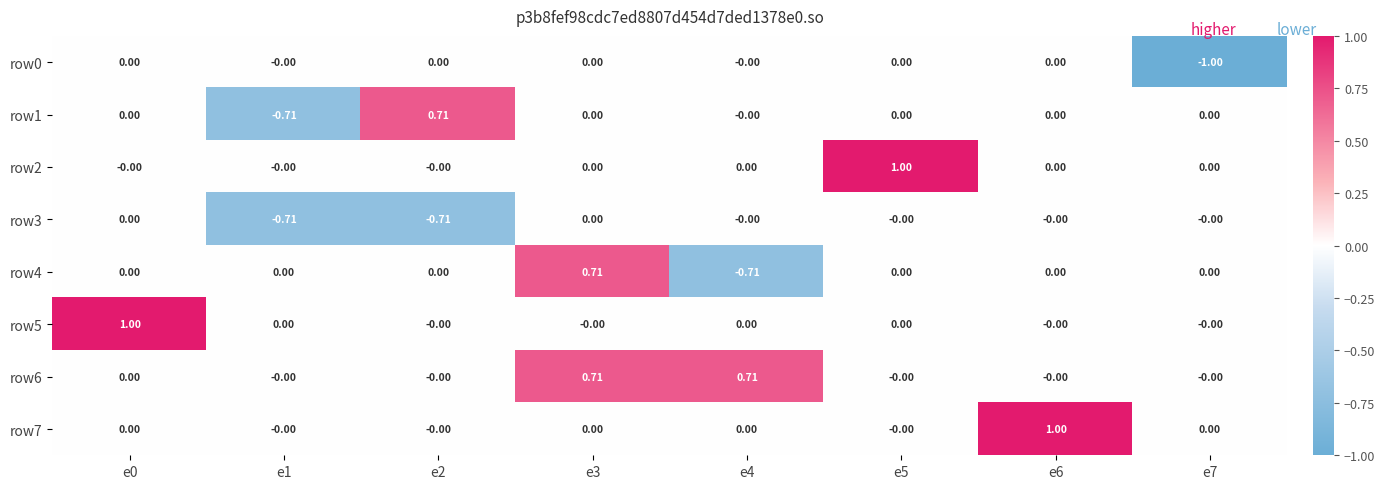

Which series has the widest spread of values?

row4